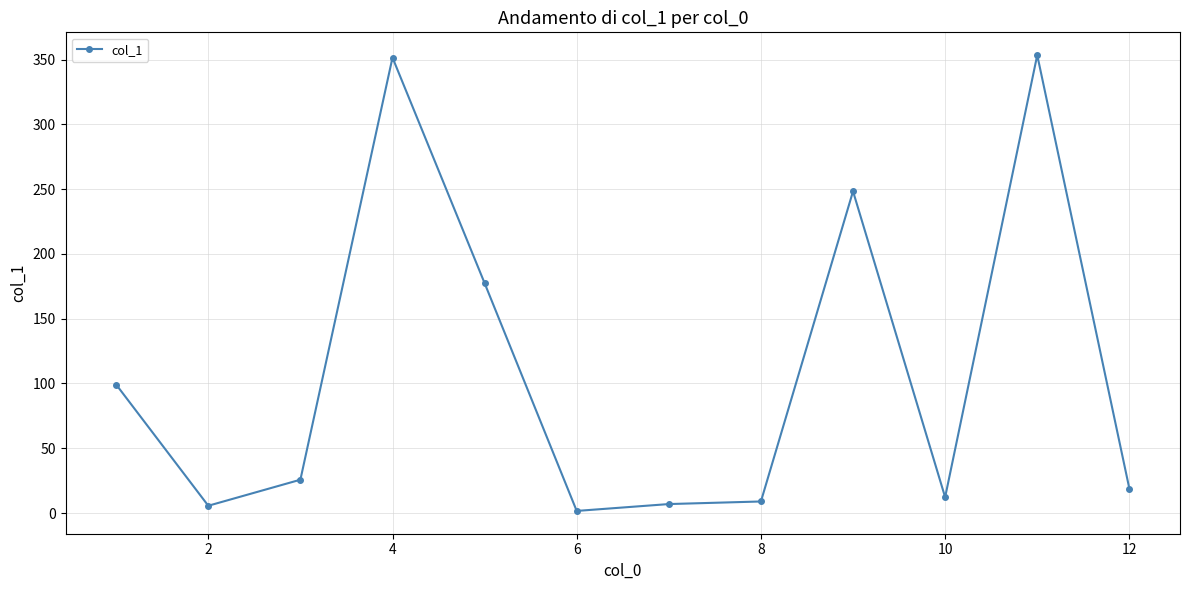

True or false: the data has more than 1 interior local peaks.

True